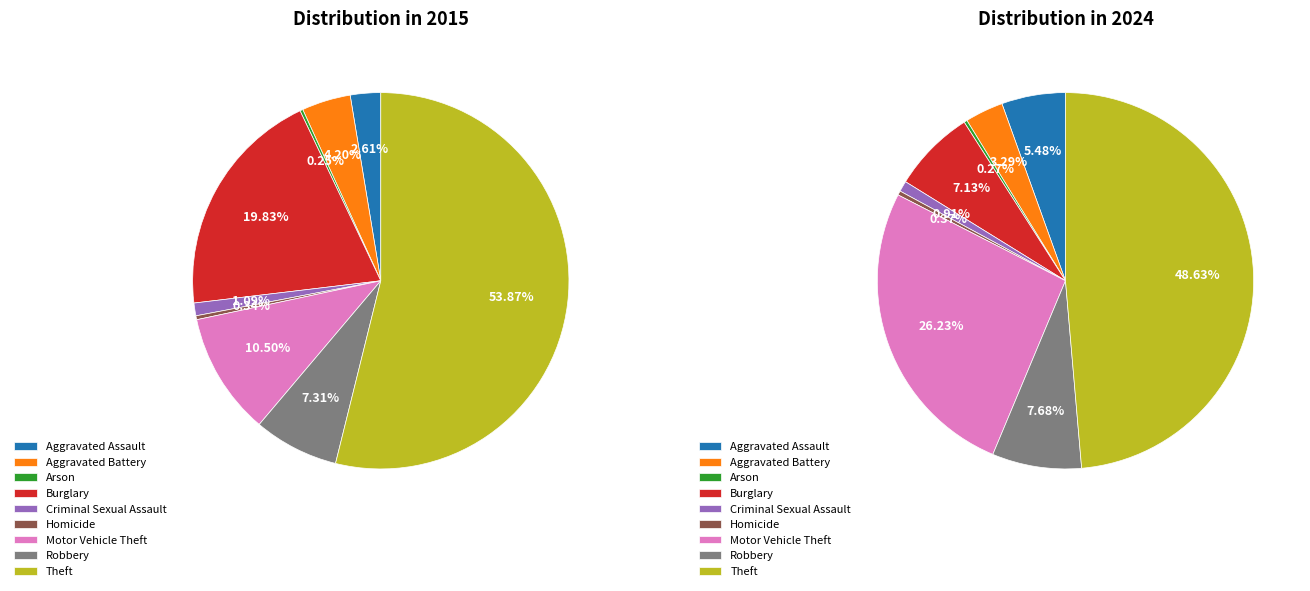

How much of the chart is everything except values_2015?

97.4%